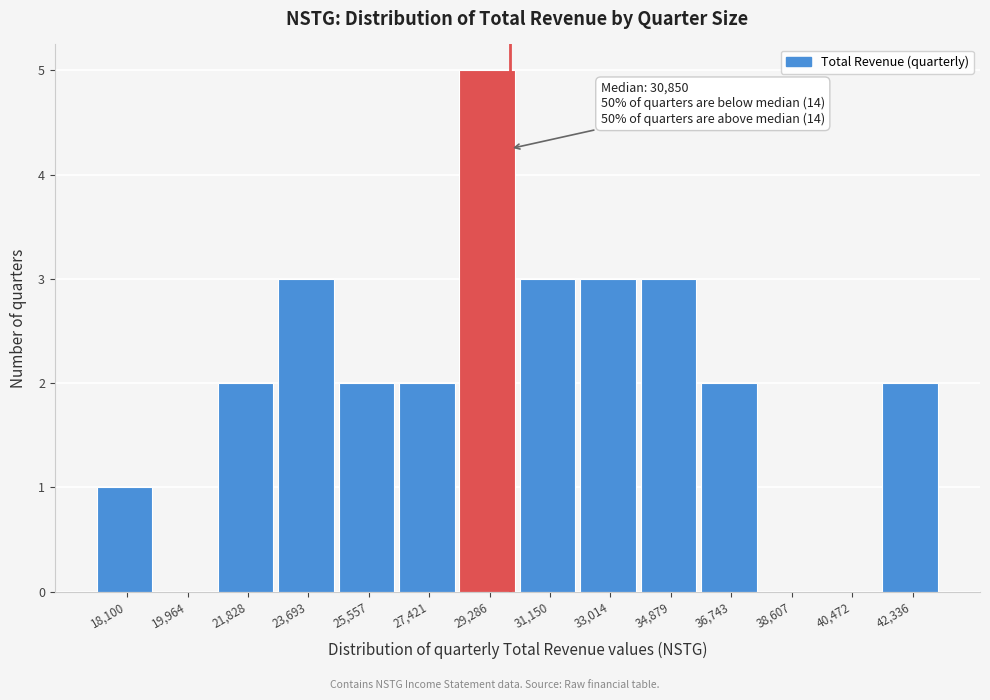

Reading left to right, list all the values displayed in this chart.

18,100=1	19,964=0	21,828=2	23,693=3	25,557=2	27,421=2	29,286=5	31,150=3	33,014=3	34,879=3	36,743=2	38,607=0	40,472=0	42,336=2